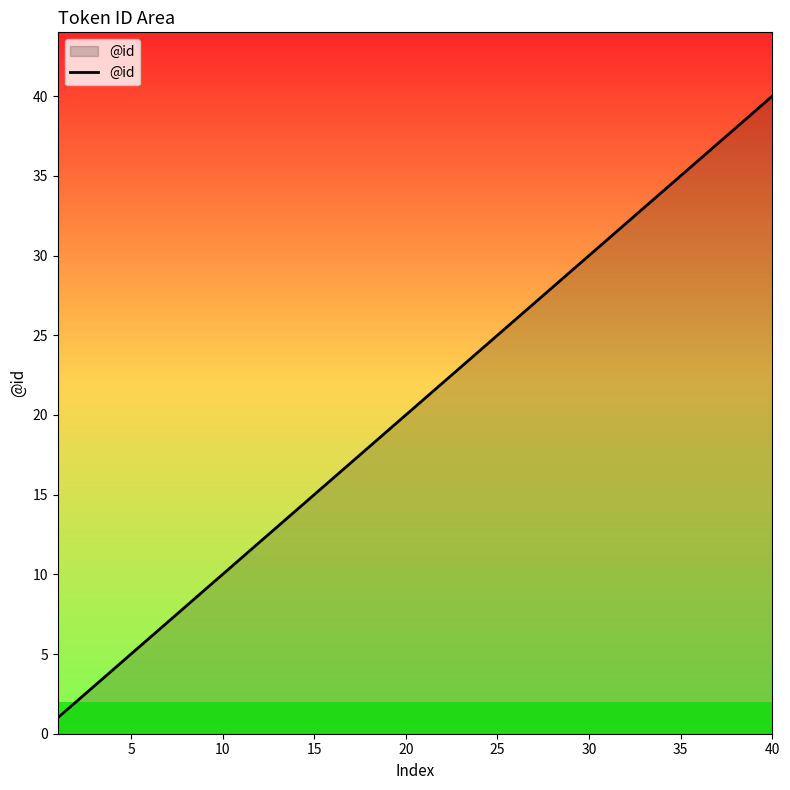

What is the greatest value displayed?

40